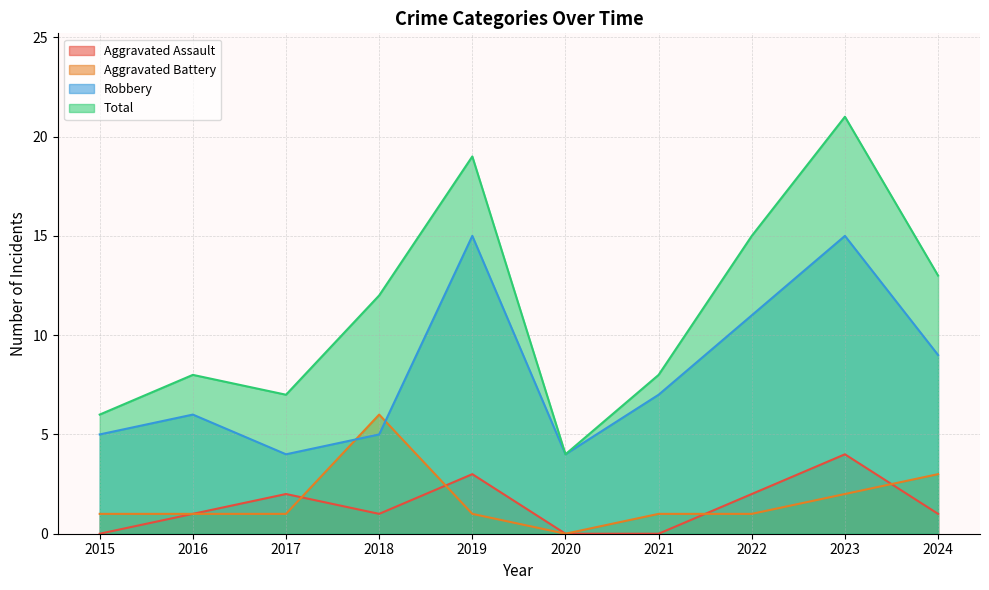

List the labels in order of Robbery value, smallest first.

2017, 2020, 2015, 2018, 2016, 2021, 2024, 2022, 2019, 2023